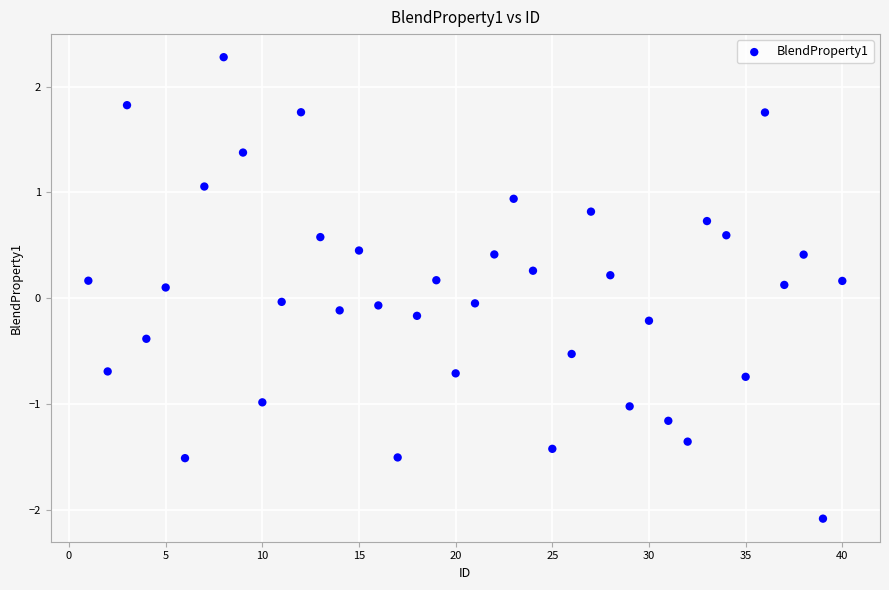

What is the range of X values (max minus min)?

39.0